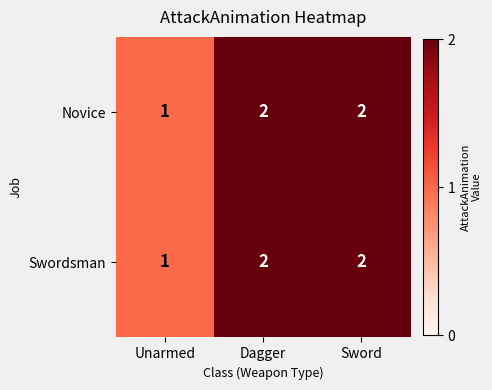

Reading right to left, transcribe all the data shown in this chart.

Novice: Sword=2	Dagger=2	Unarmed=1
Swordsman: Sword=2	Dagger=2	Unarmed=1